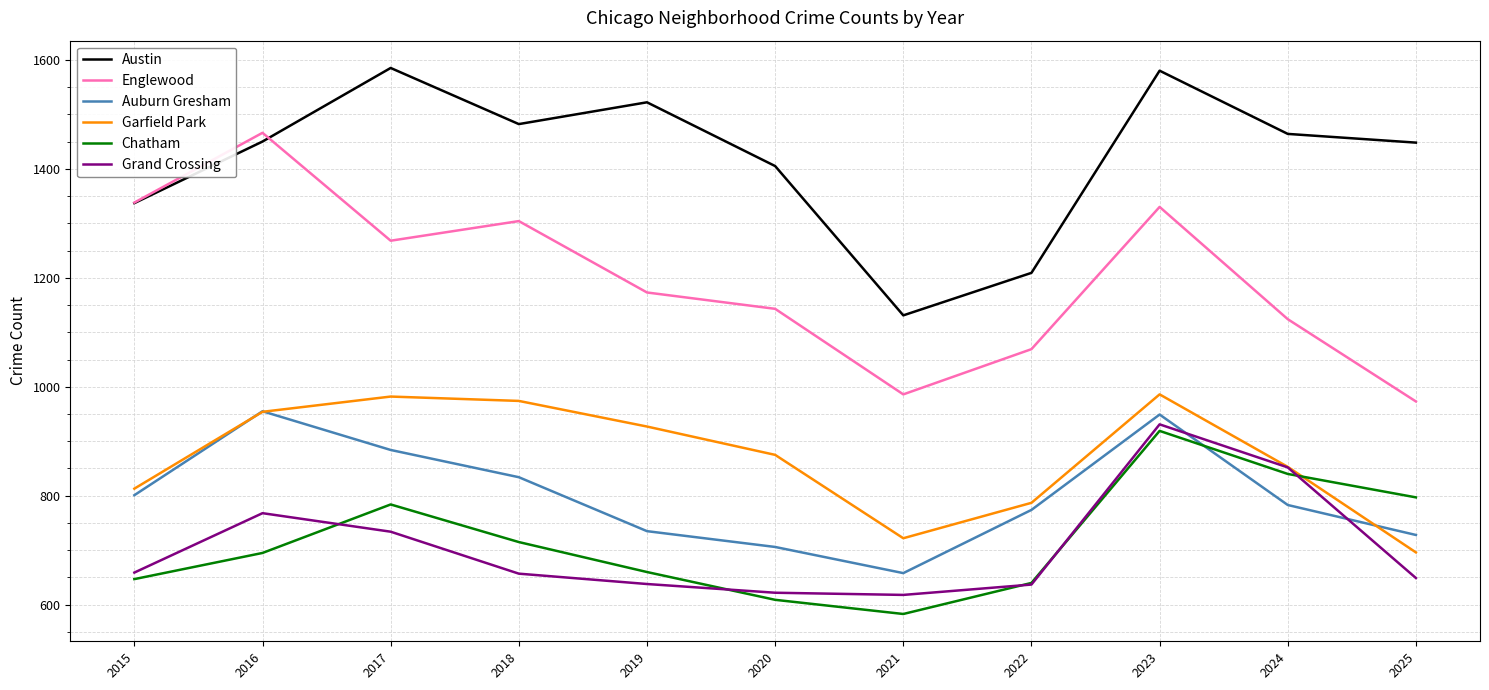

Rank the series at 2018 from highest to lowest value.

Austin, Englewood, Garfield Park, Auburn Gresham, Chatham, Grand Crossing